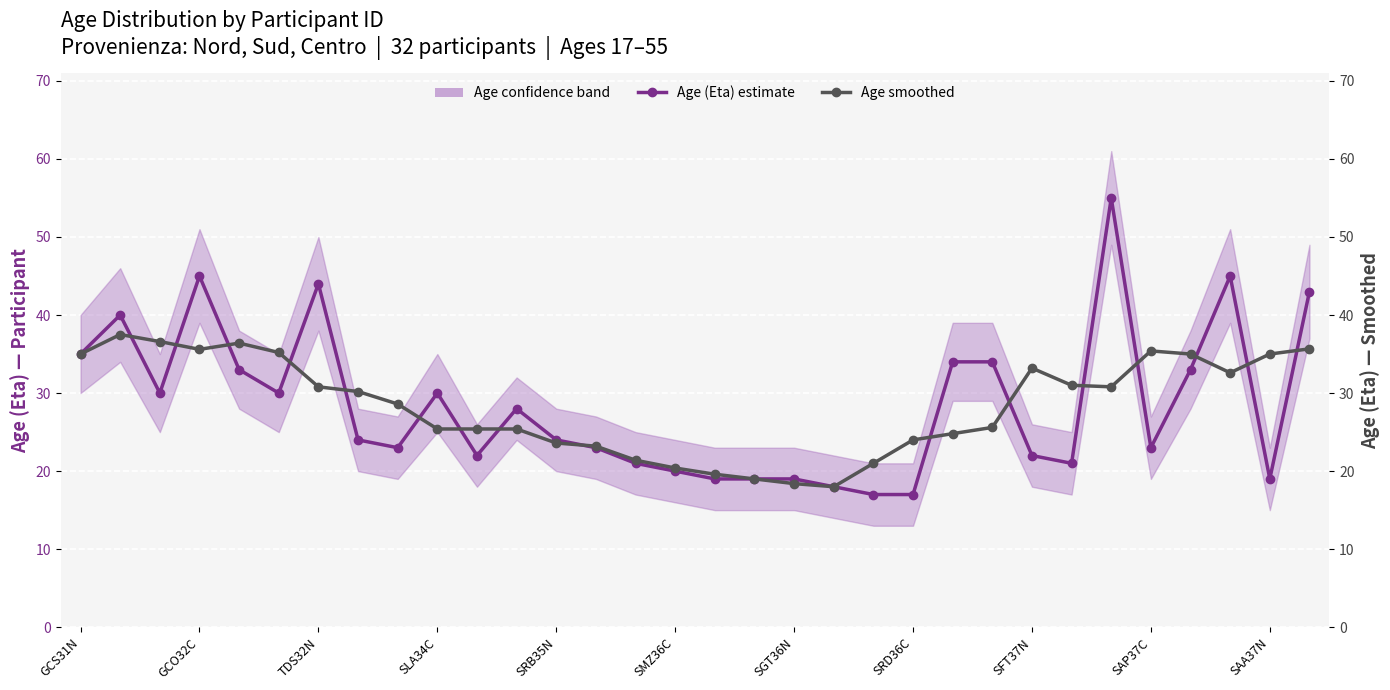

What is the lowest value of the Age (Eta) — smoothed (3-window) series?

18.0